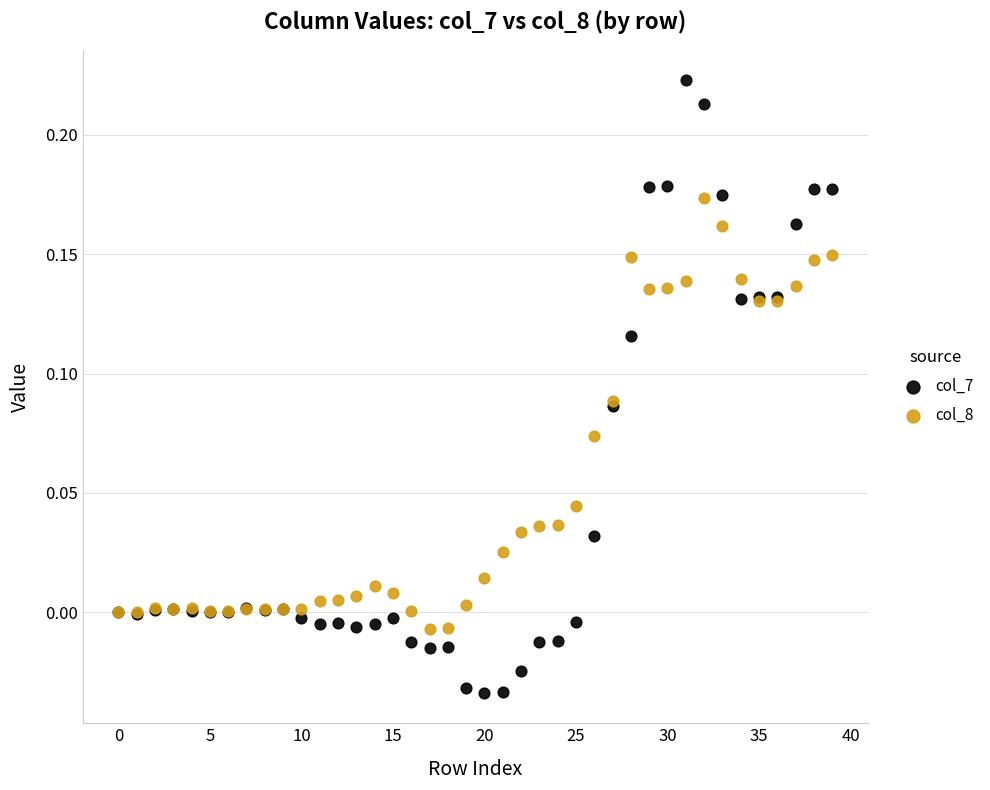

Which series has the largest Y range (max minus min)?

col_7